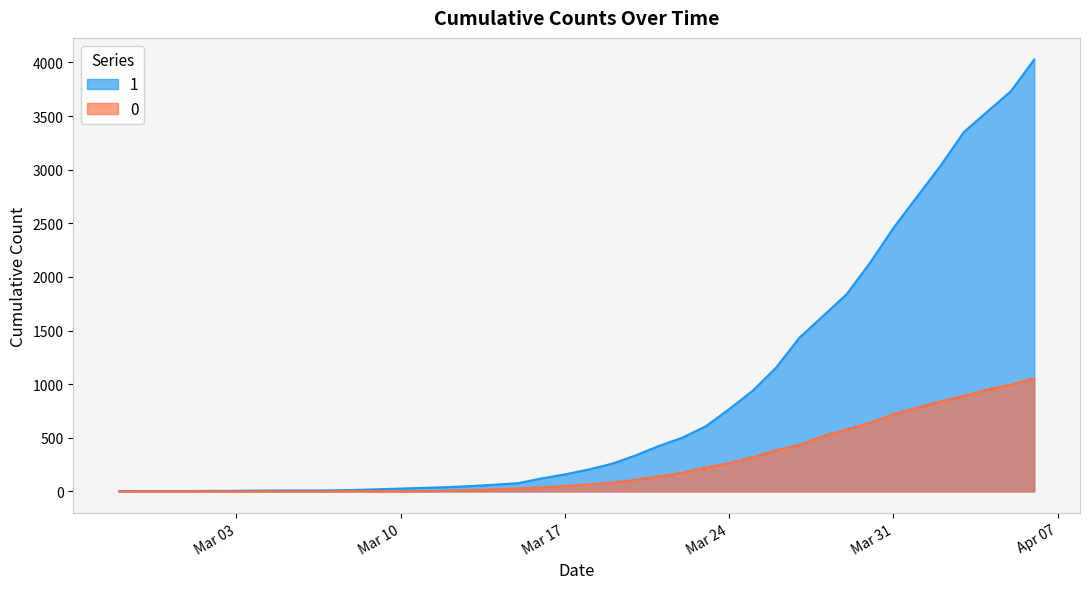

What is the label of the 20th point from the right?

2020-03-18